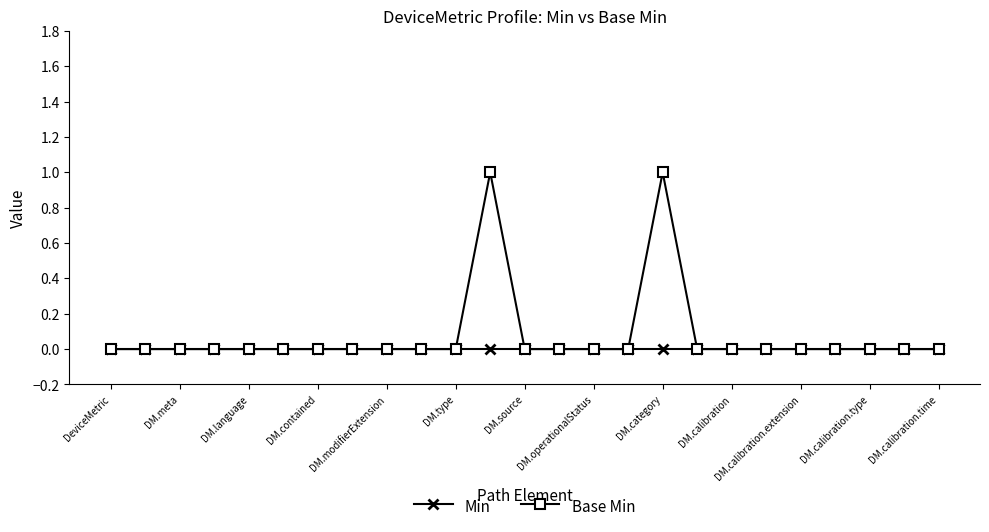

Which series has the widest spread of values?

Base Min